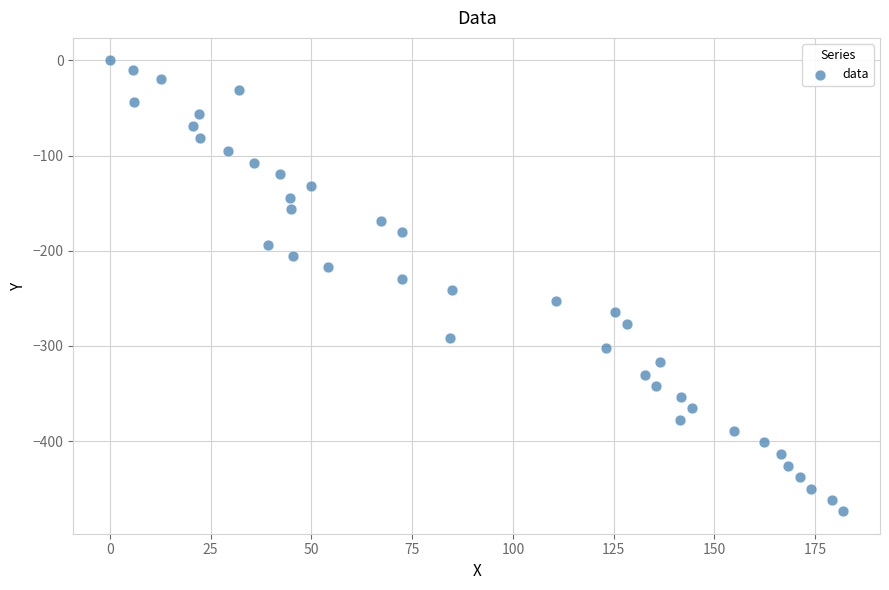

What is the range of X values (max minus min)?

182.0